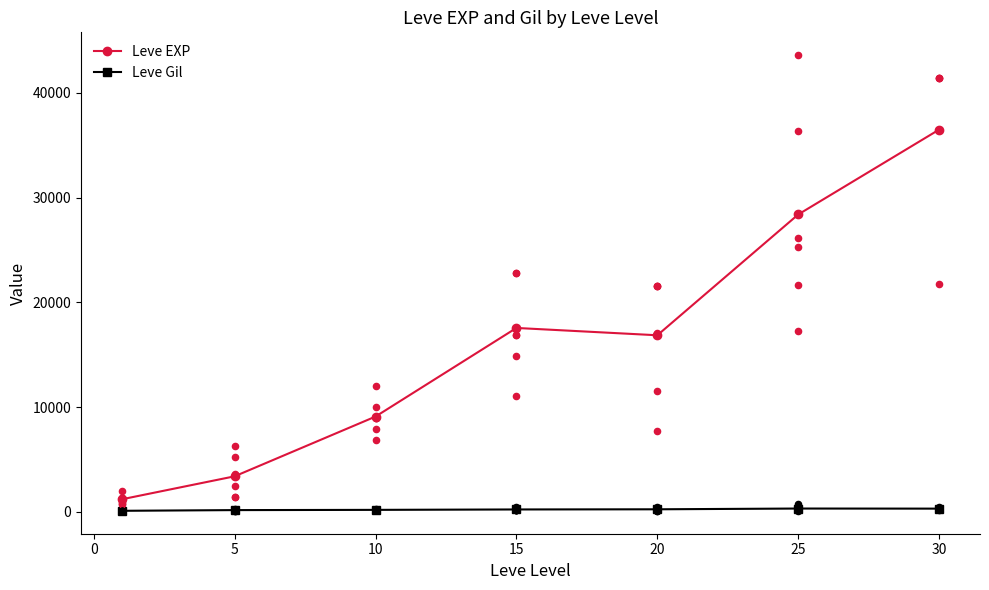

Which series reaches the maximum Y coordinate?

Leve EXP